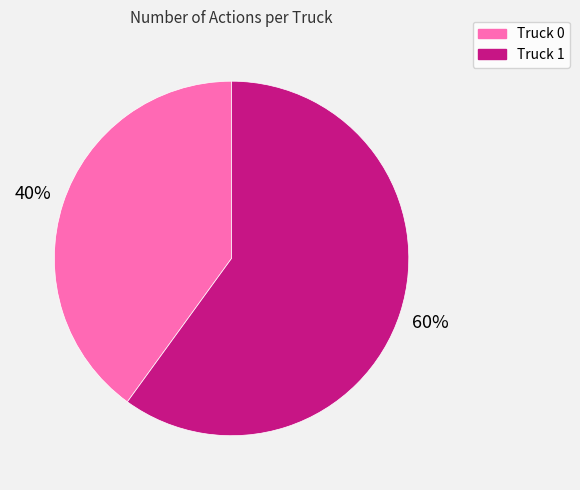

To the nearest percent, what portion does Truck 1 represent?

60%